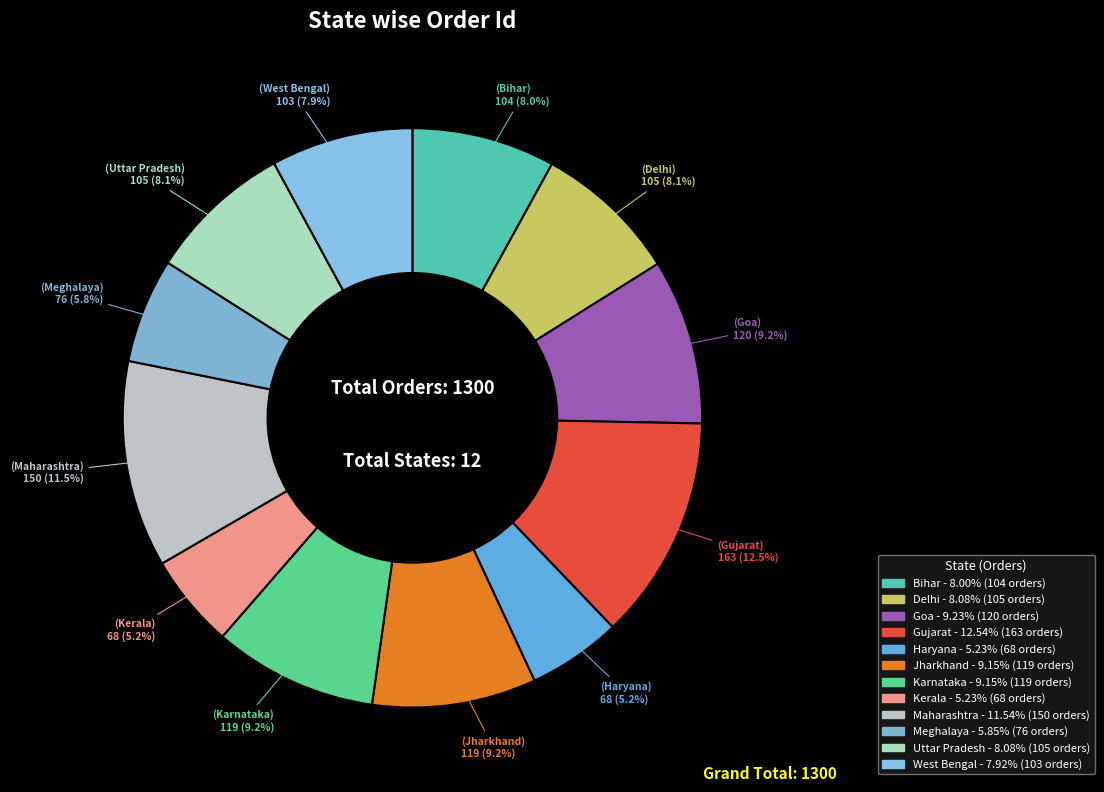

What percentage is NOT represented by Delhi?

91.9%